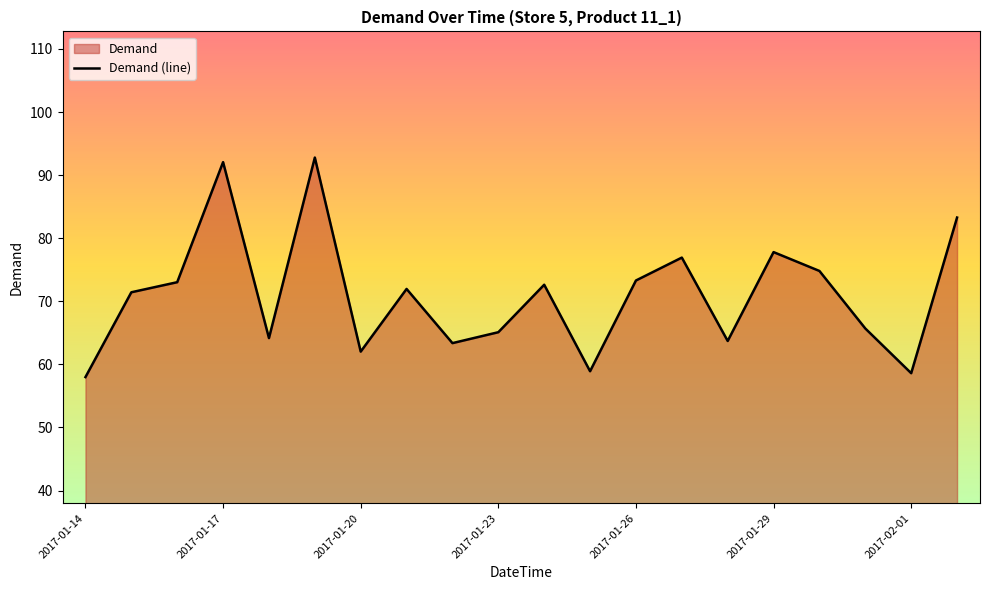

What is the average value?

71.0